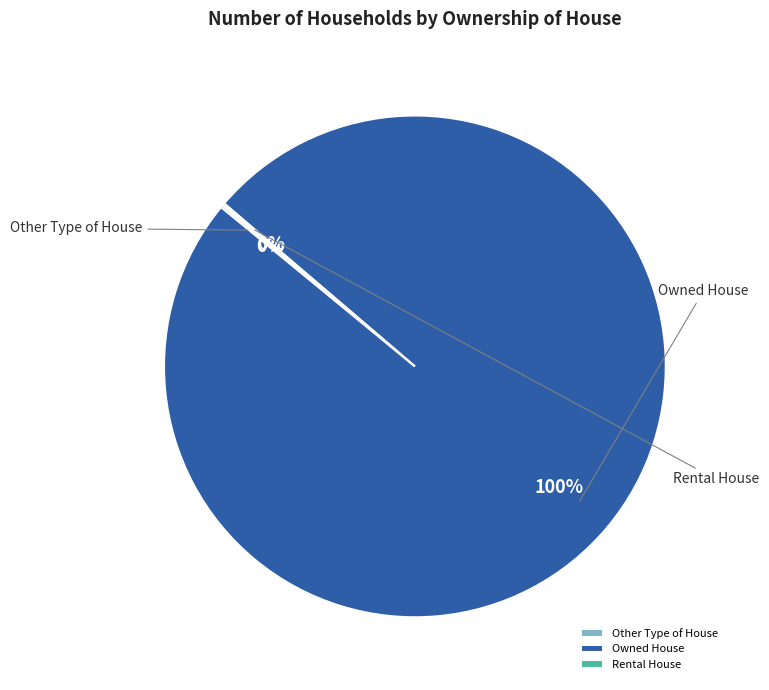

The Owned House slice represents 99% of the pie. True or false?

False